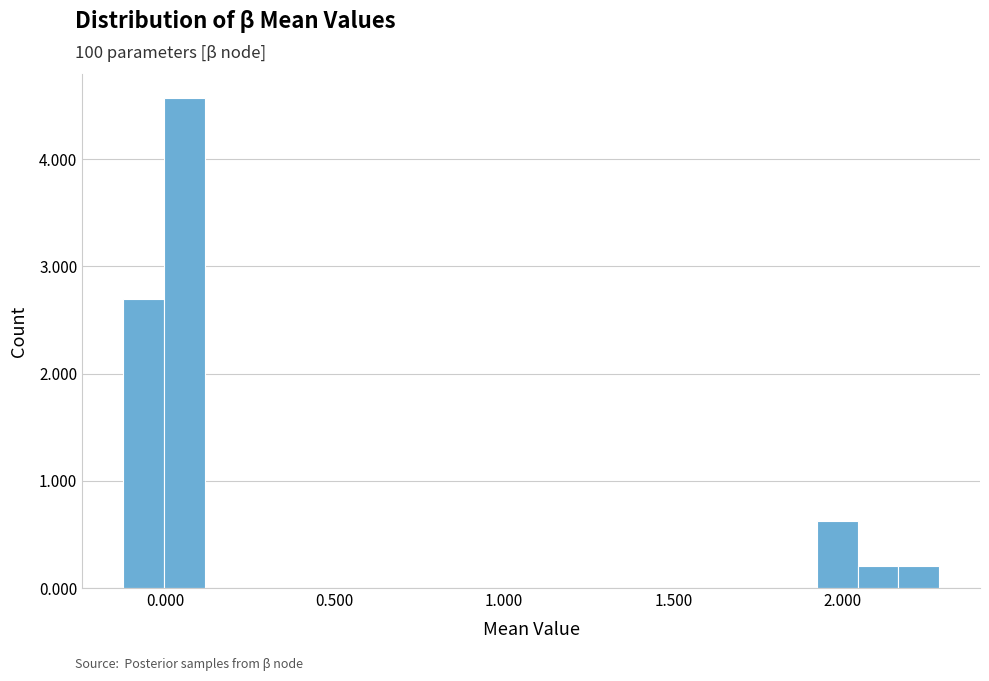

Read against the x-axis, roughly where is the centre of the tallest bar?

0.05